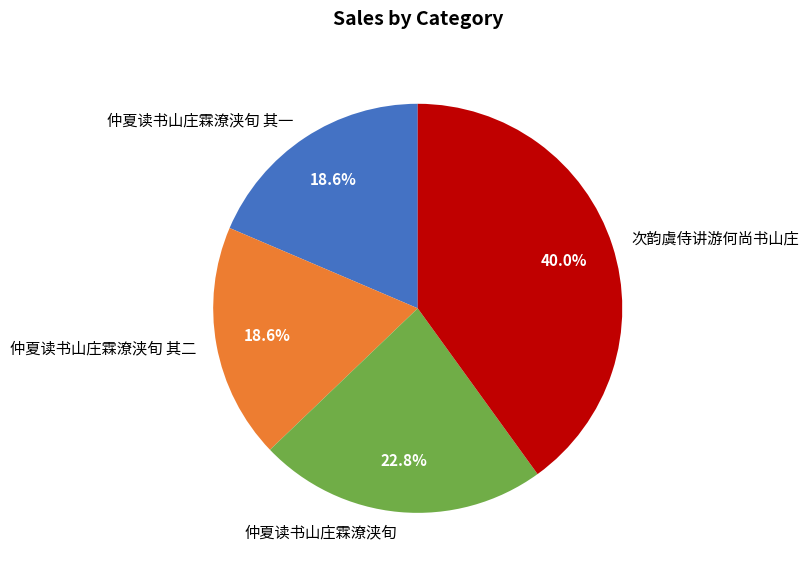

What is the largest slice in the pie chart?

次韵虞侍讲游何尚书山庄